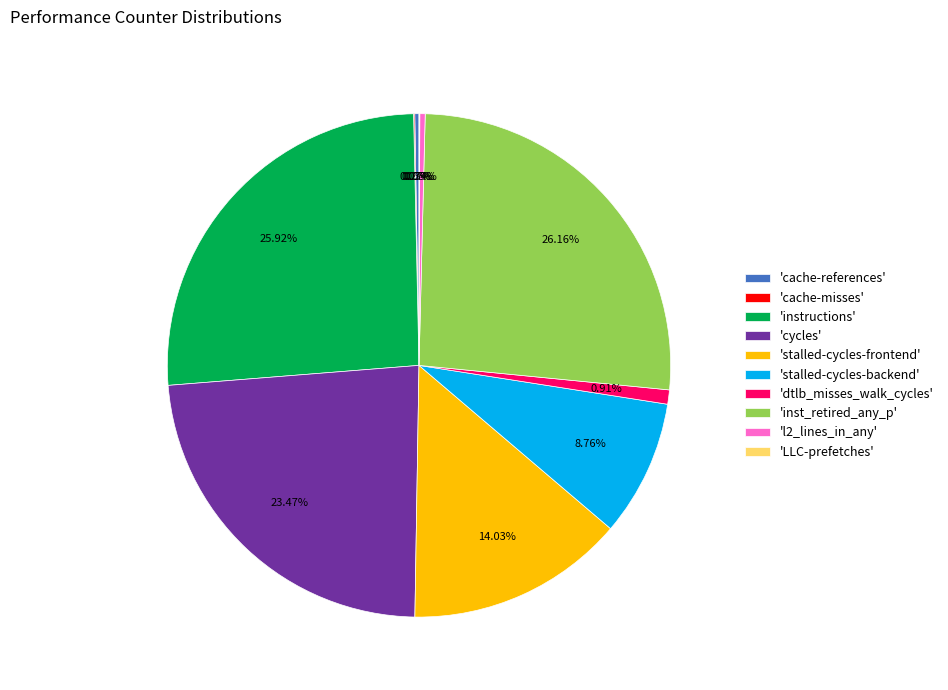

Between 'cycles' and 'stalled-cycles-backend', which is larger?

'cycles'